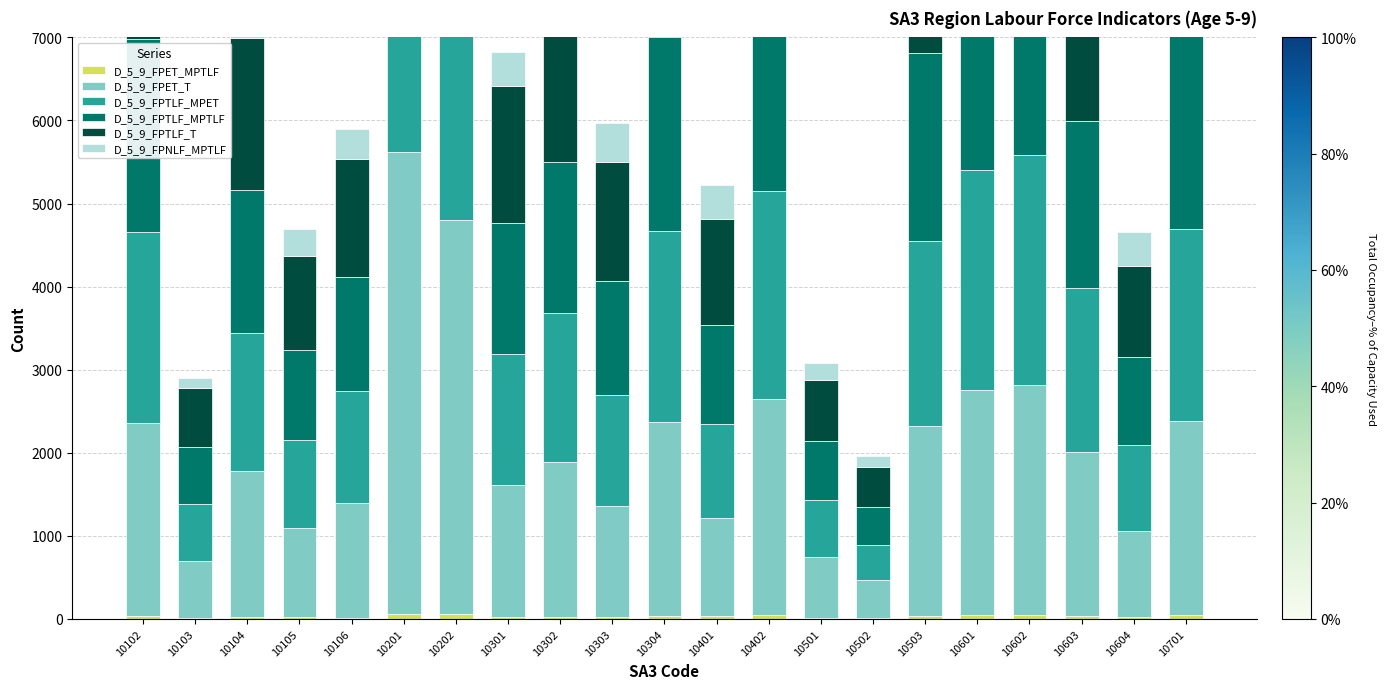

Which series has the widest spread of values?

D_5_9_FPTLF_T